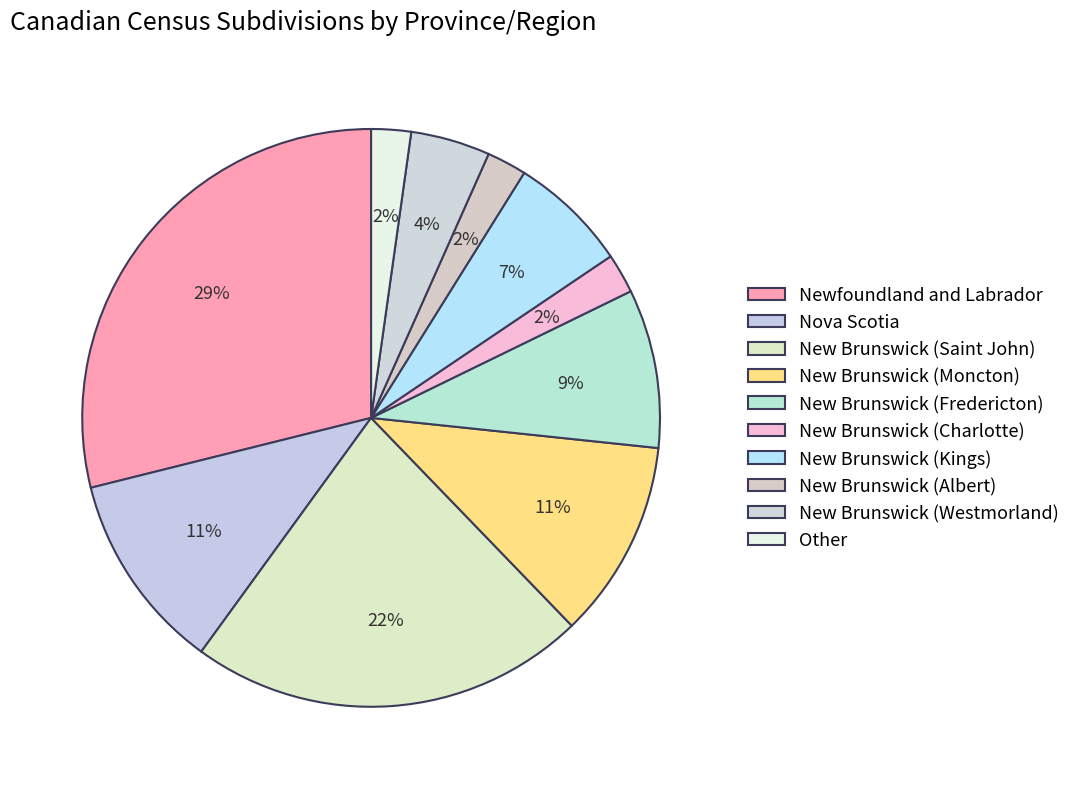

Is it true that New Brunswick (Saint John) is 22% of the pie?

True